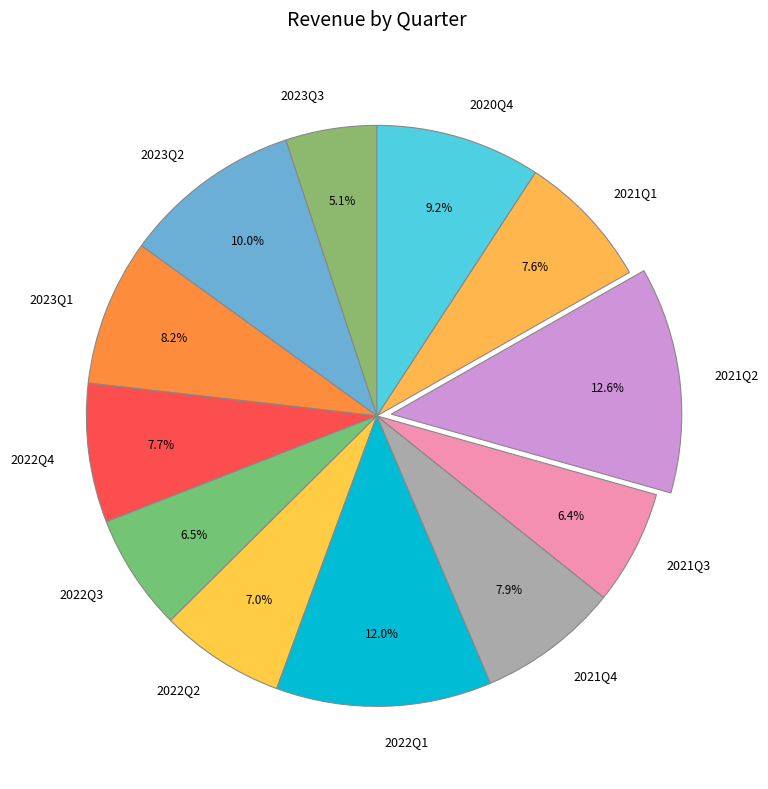

The 2023Q2 slice represents 10% of the pie. True or false?

True